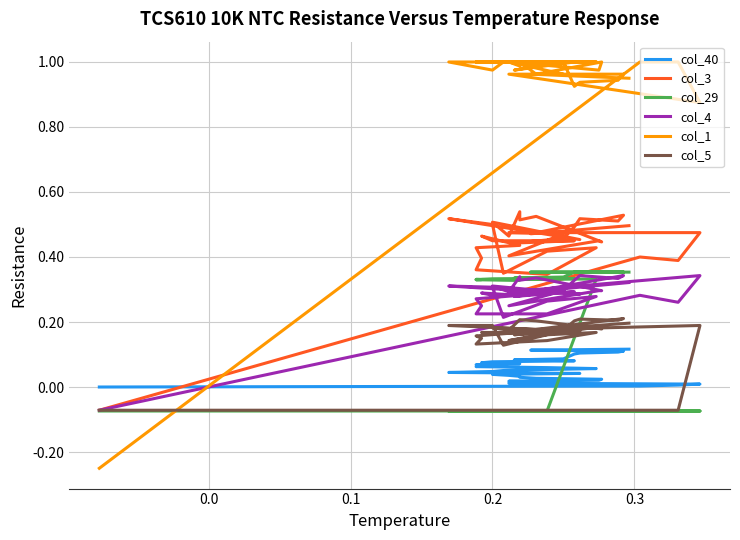

Is it true that col_3 equals 0.5 at 21?

False